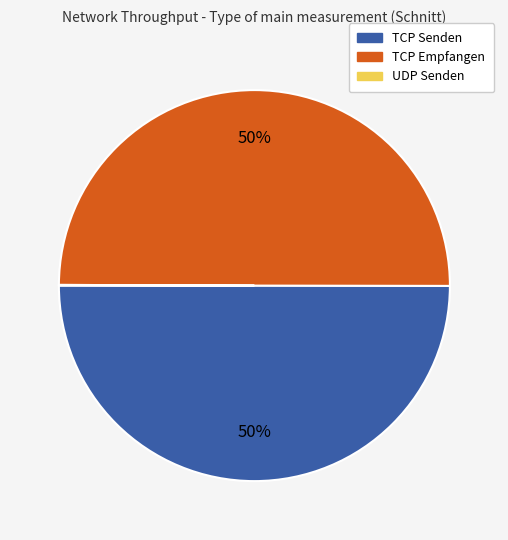

To the nearest percent, what is the average slice percentage?

33%